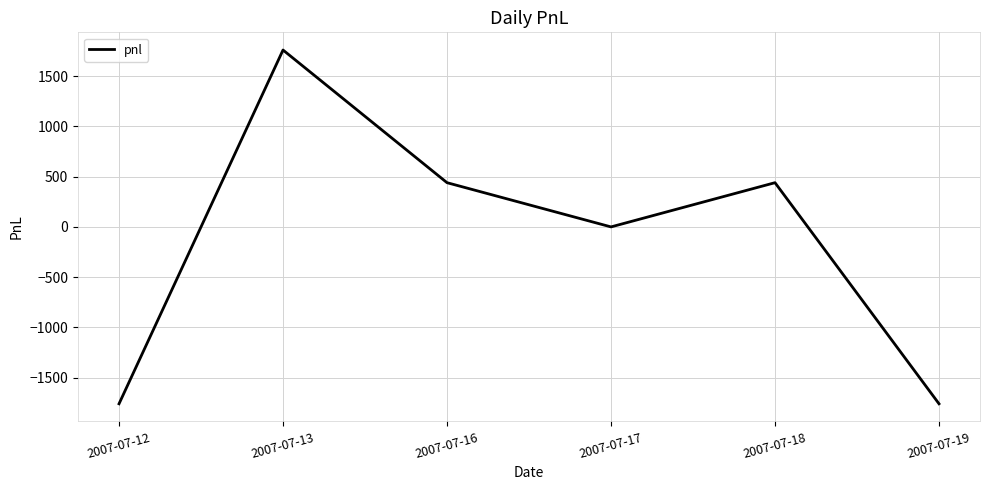

What is the sum of all values?

-880